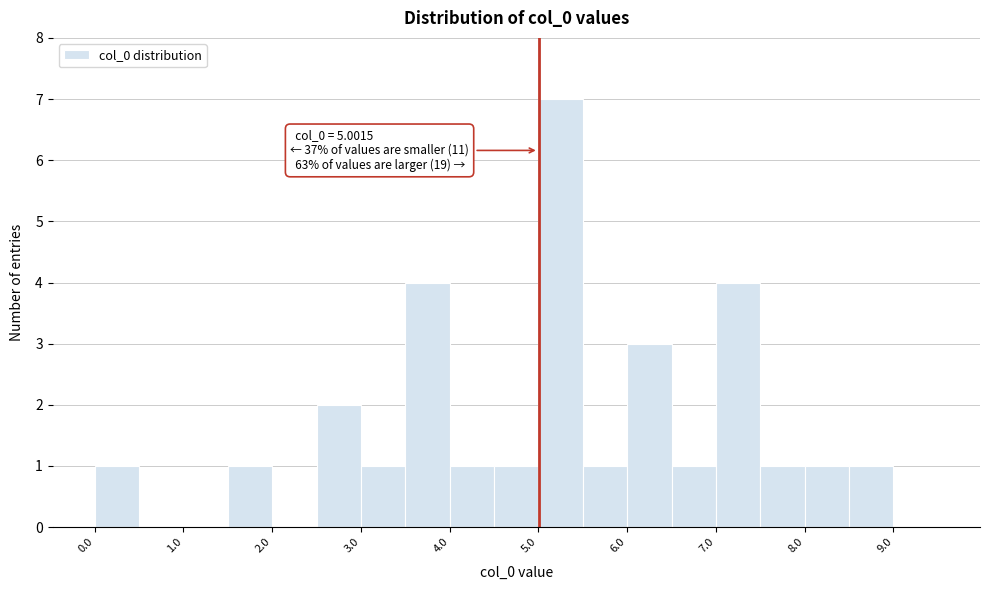

Which range on the x-axis has the tallest bar?

5.0 to 5.5